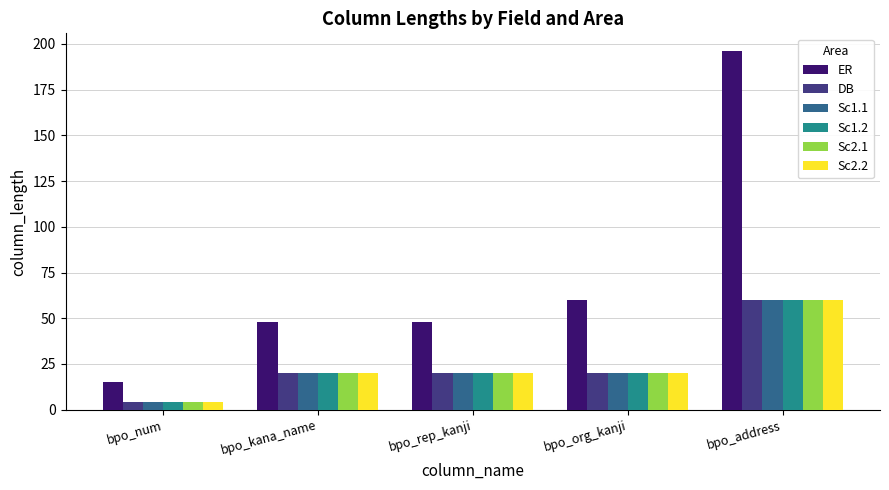

Which series has the largest total across all categories?

ER